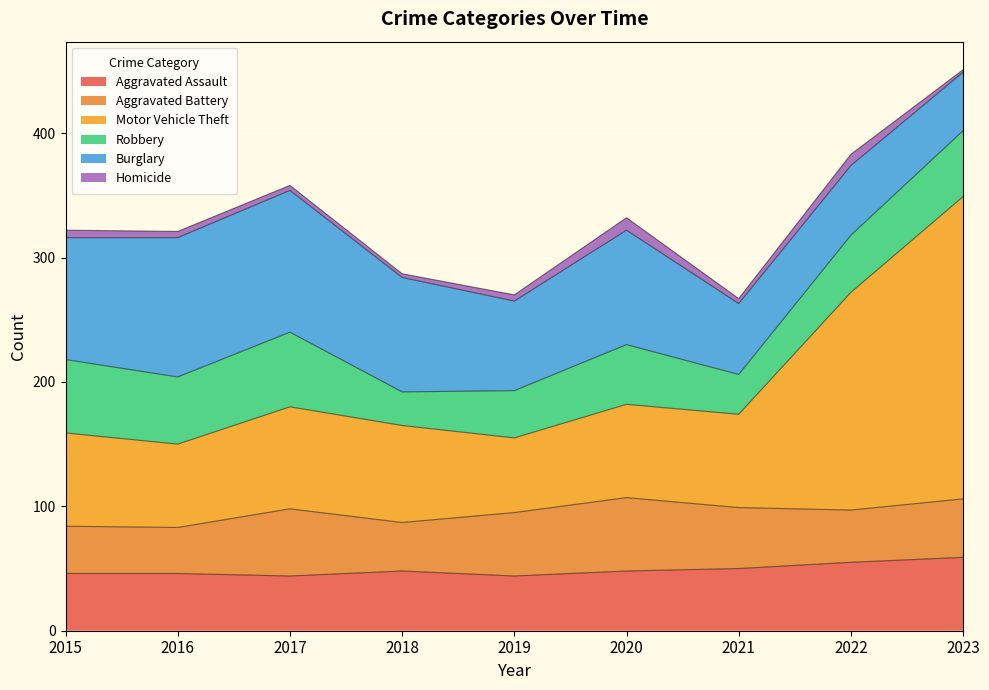

Rank the series at 2015 from highest to lowest value.

Burglary, Motor Vehicle Theft, Robbery, Aggravated Assault, Aggravated Battery, Homicide